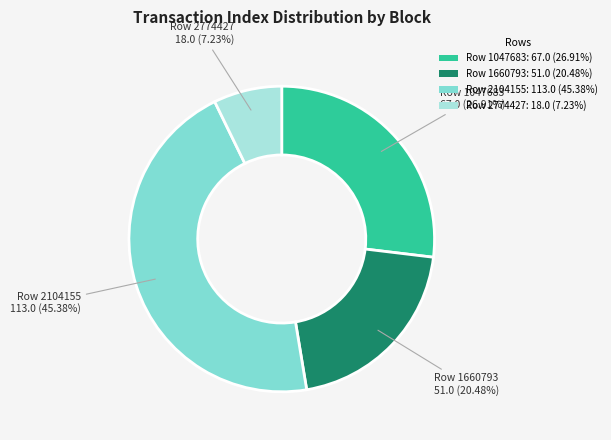

Do Row 1047683: 67.0 (26.91%) and Row 2104155: 113.0 (45.38%) together represent more than half of the pie?

Yes